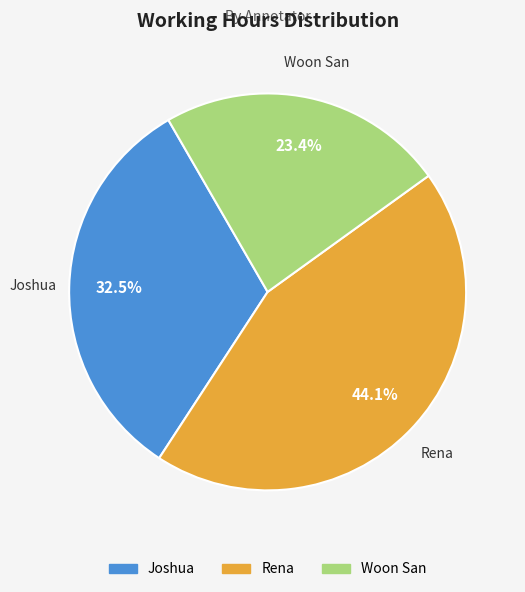

What is the ratio of the value at Woon San to the value at Joshua?

0.7